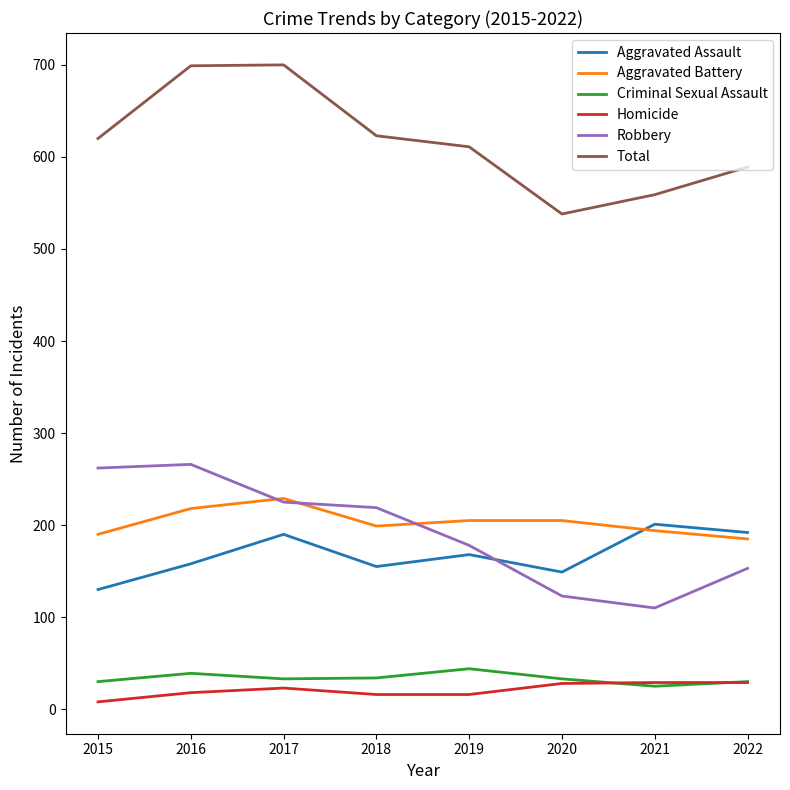

Which series changed the most between 2017 and 2018?

Total